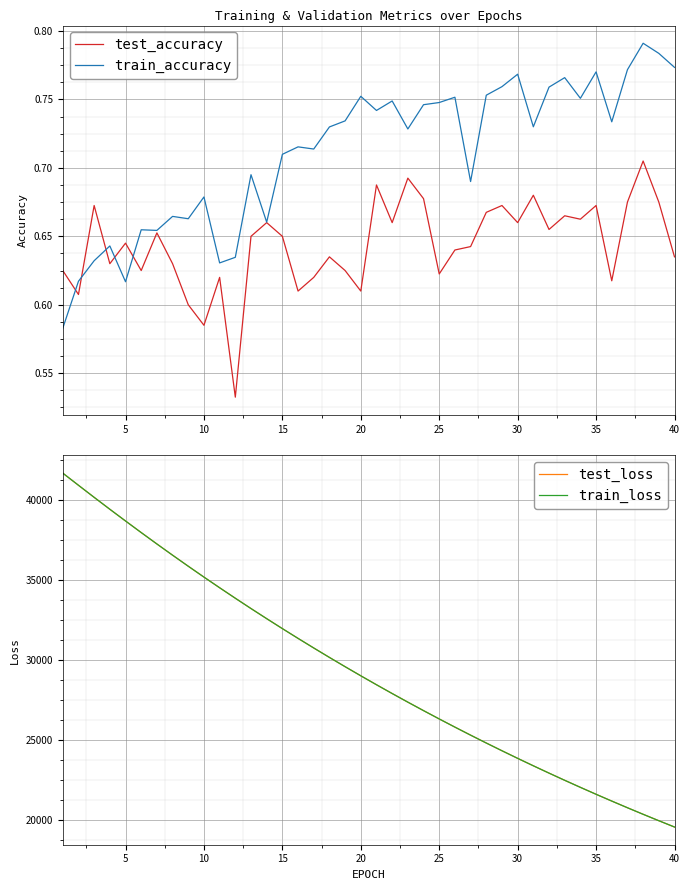

Count the number of categories in the chart.

40